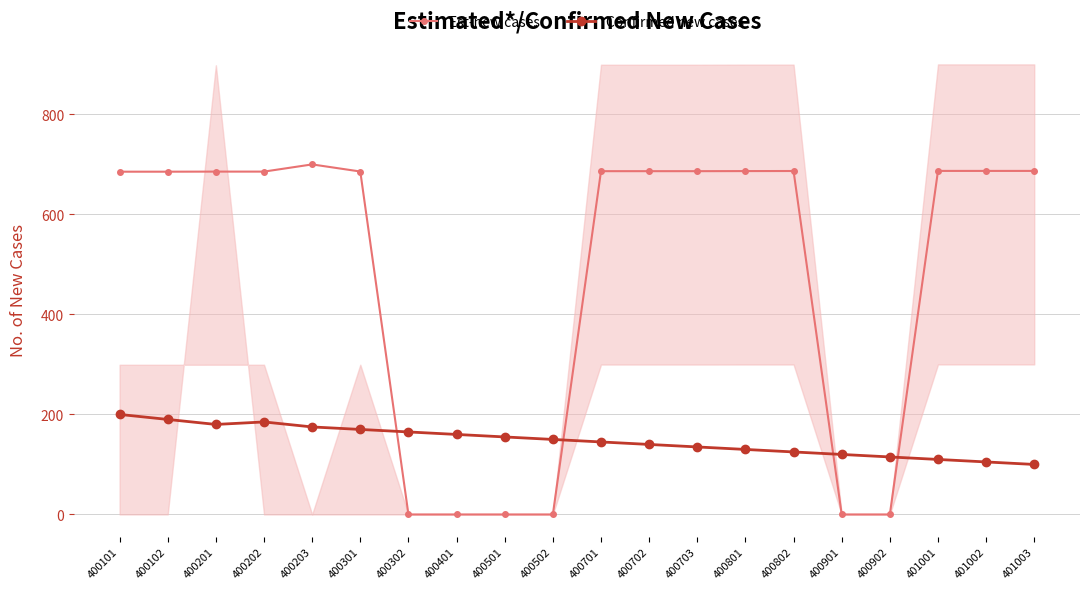

Is it true that Est-new cases equals 685.4 at 400102?

True